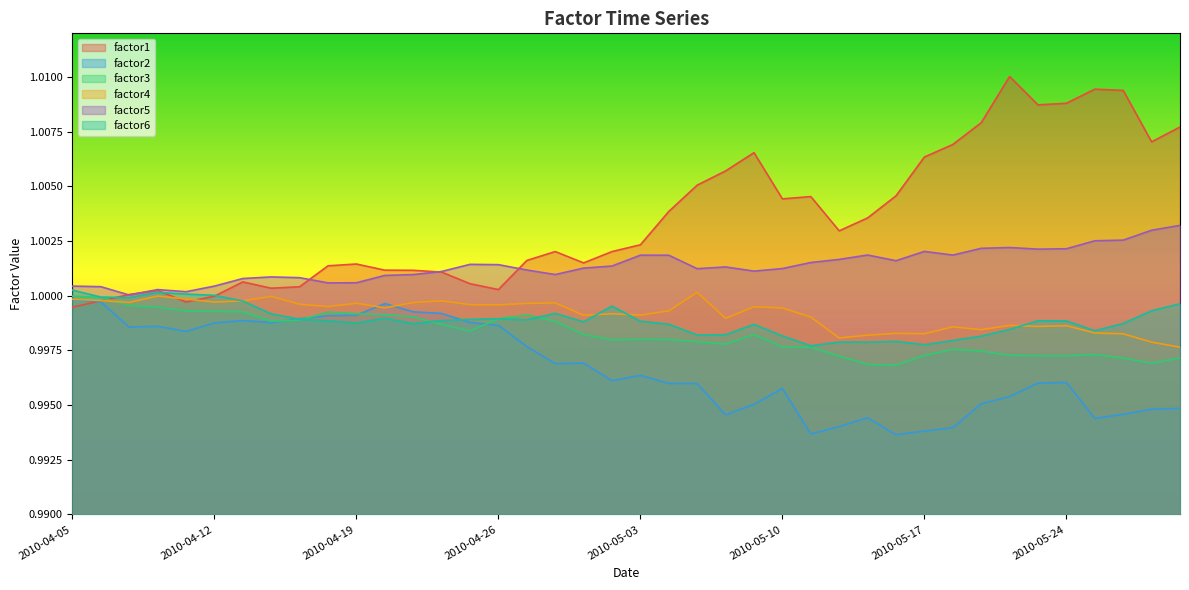

What is the value of the factor1 point at the 8th from the left?

1.0